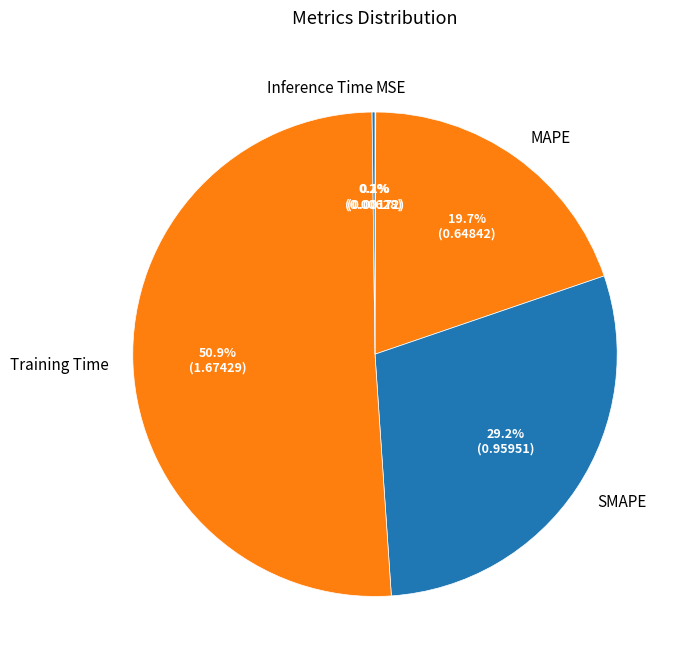

To the nearest percent, what is the combined percentage of Training Time and SMAPE?

80%